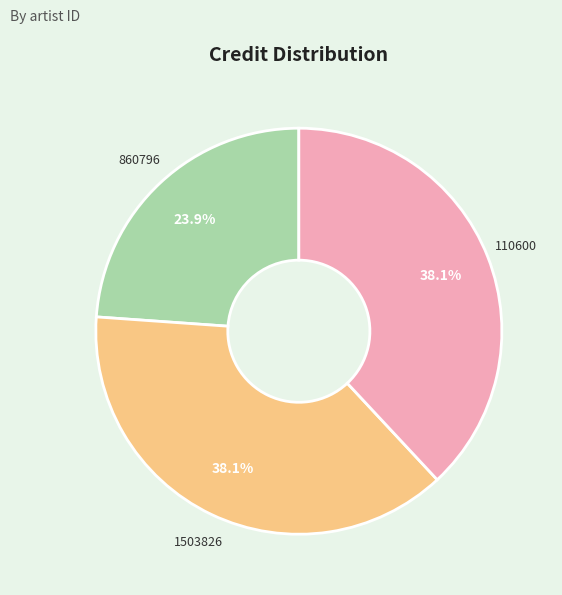

Is there any slice that represents more than half of the pie?

No